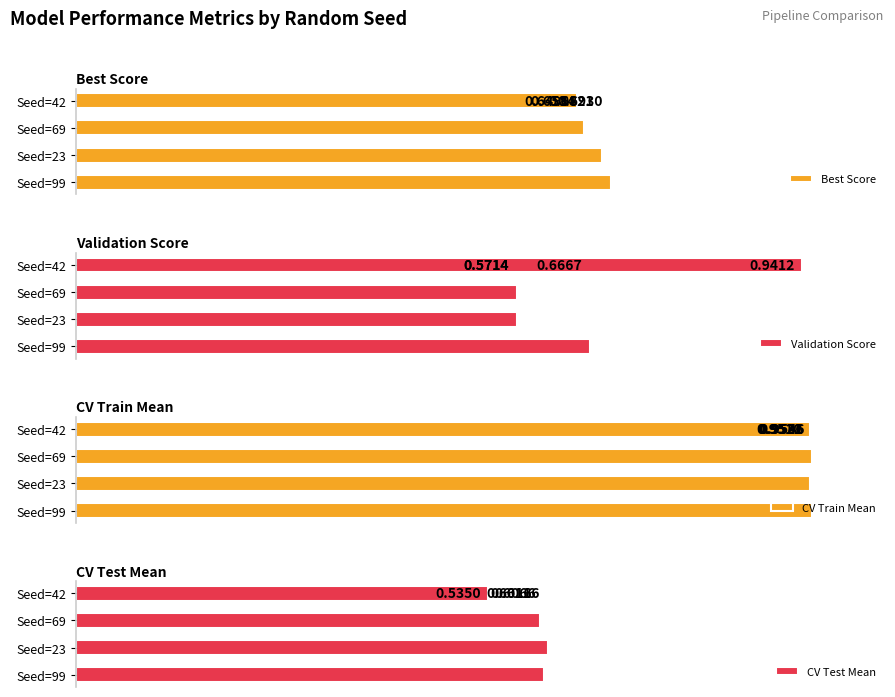

How many categories are shown in the chart?

4